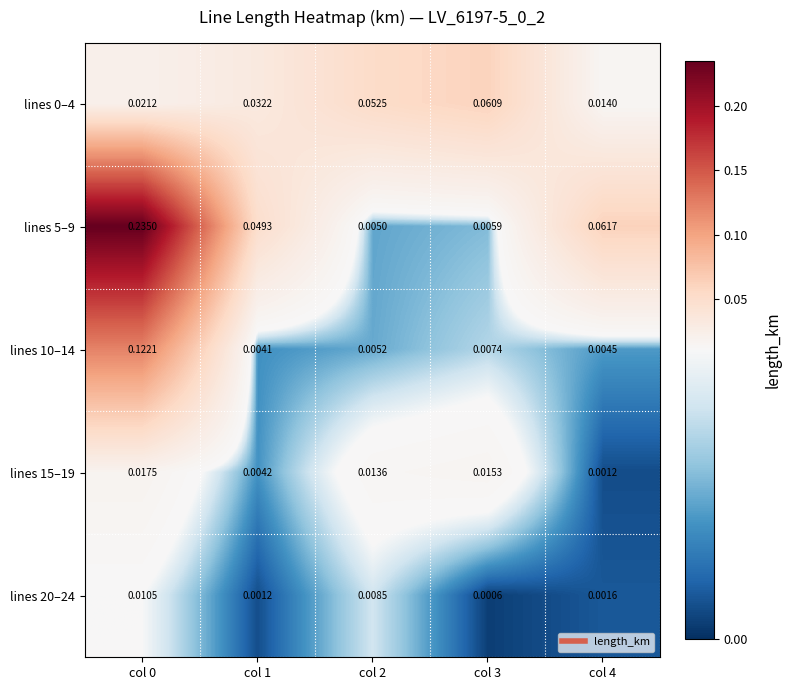

Is the value of lines 20–24 at col 3 greater than the value of lines 15–19 at col 2?

No